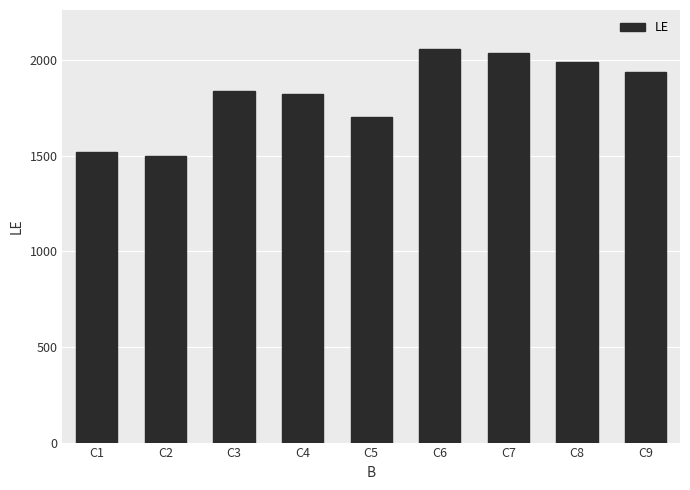

What is the difference between the second highest and second lowest values?

520